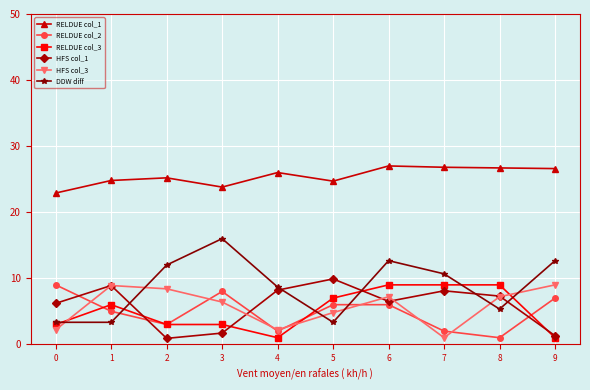

True or false: HFS col_1 has a value of 1.3 at 9.

True